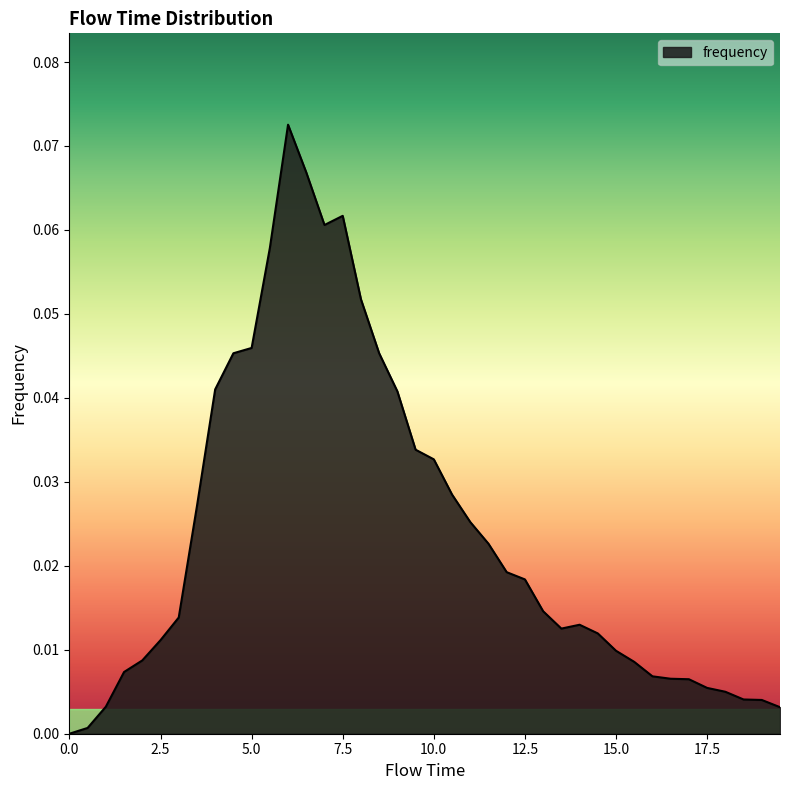

Does the chart have visible grid lines?

No